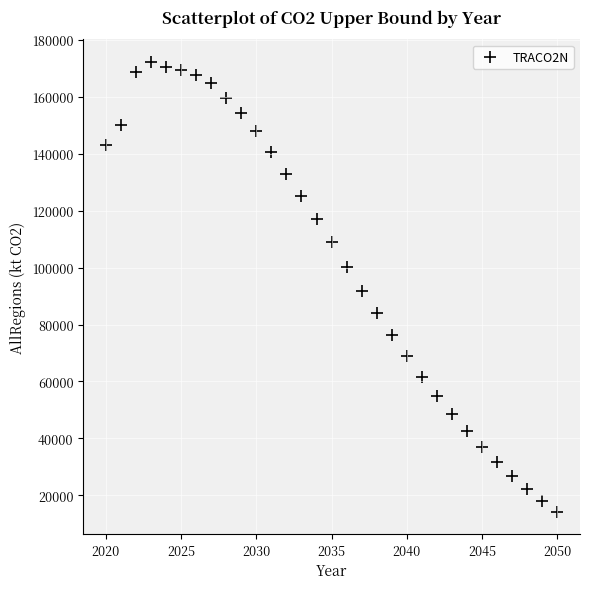

What is the range of X values (max minus min)?

30.0